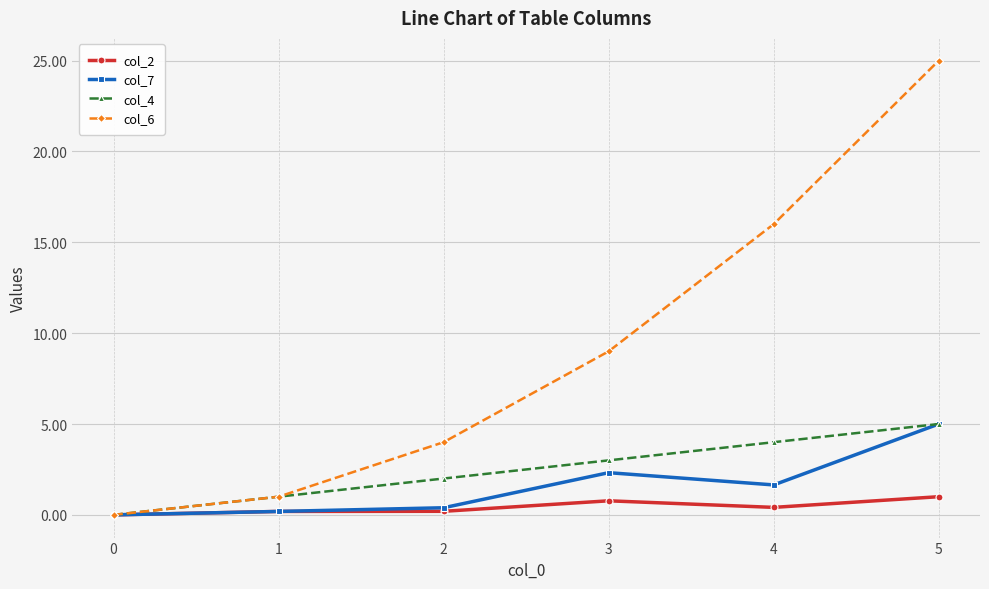

True or false: col_6 has more than 1 interior local peaks.

False